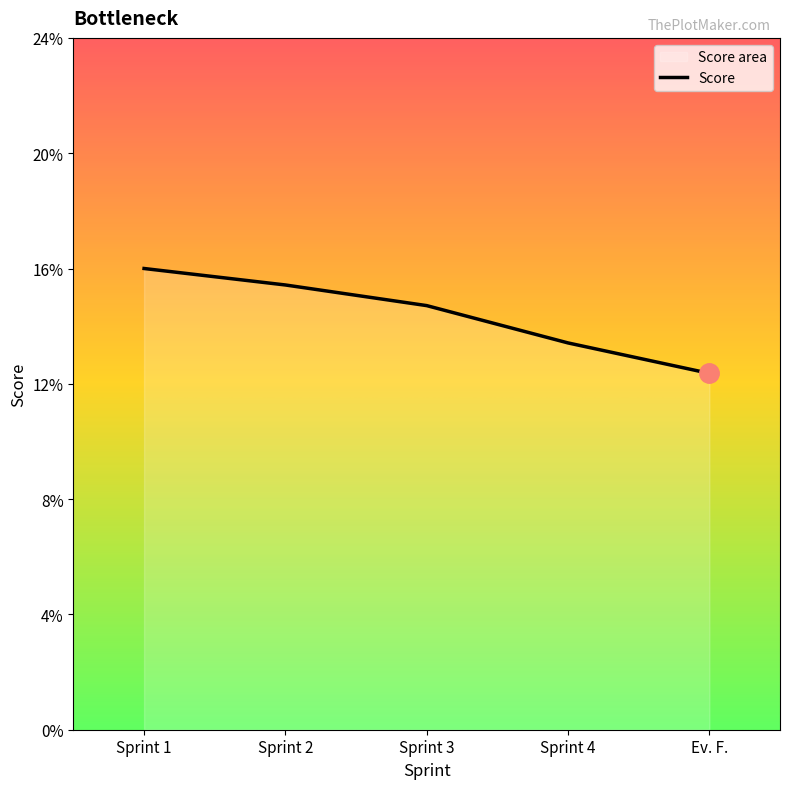

Where is the data nearest to the value 0?

Ev. F.